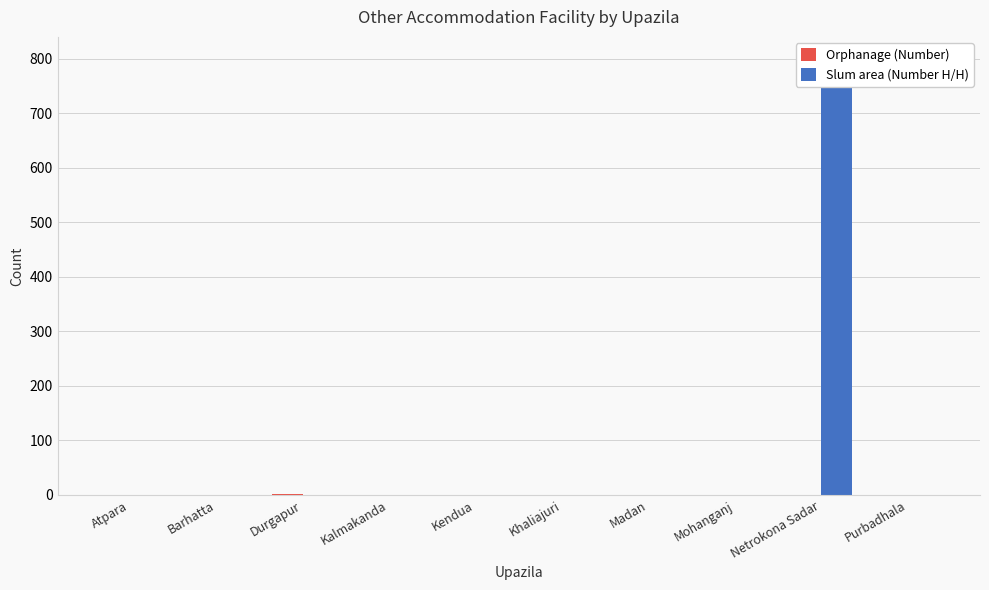

Reading left to right, what are all the values shown in this chart?

Orphanage (Number): Atpara=0	Barhatta=0	Durgapur=2	Kalmakanda=0	Kendua=0	Khaliajuri=0	Madan=0	Mohanganj=0	Netrokona Sadar=0	Purbadhala=0
Slum area (Number H/H): Atpara=0	Barhatta=0	Durgapur=0	Kalmakanda=0	Kendua=0	Khaliajuri=0	Madan=0	Mohanganj=0	Netrokona Sadar=800	Purbadhala=0